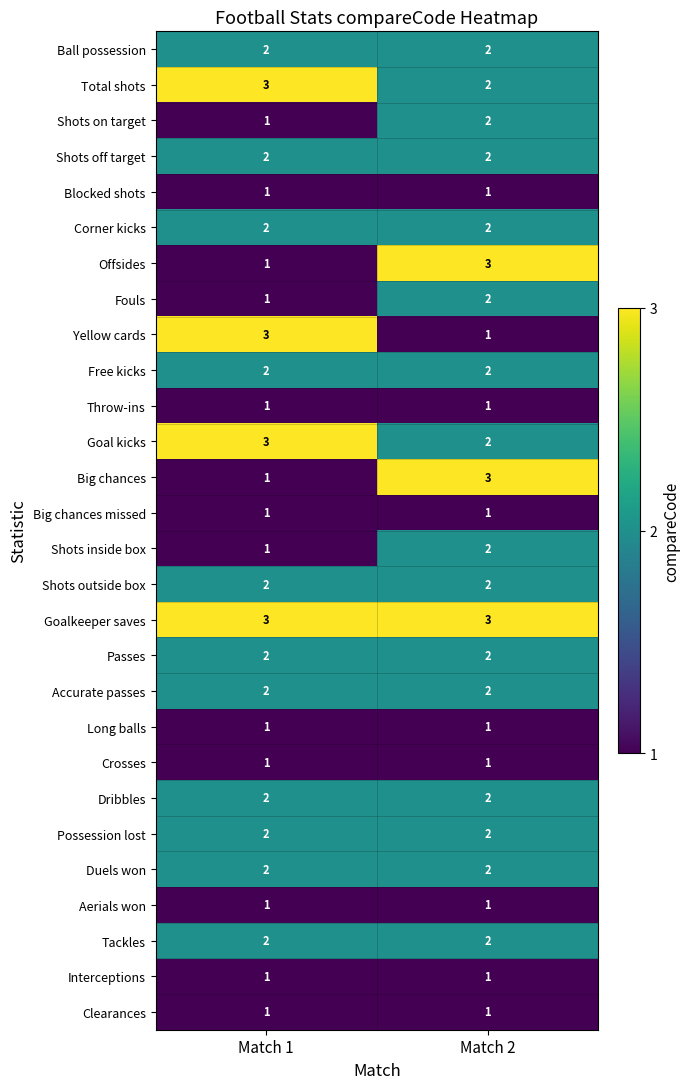

List the labels in order of Yellow cards value, smallest first.

Match 2, Match 1